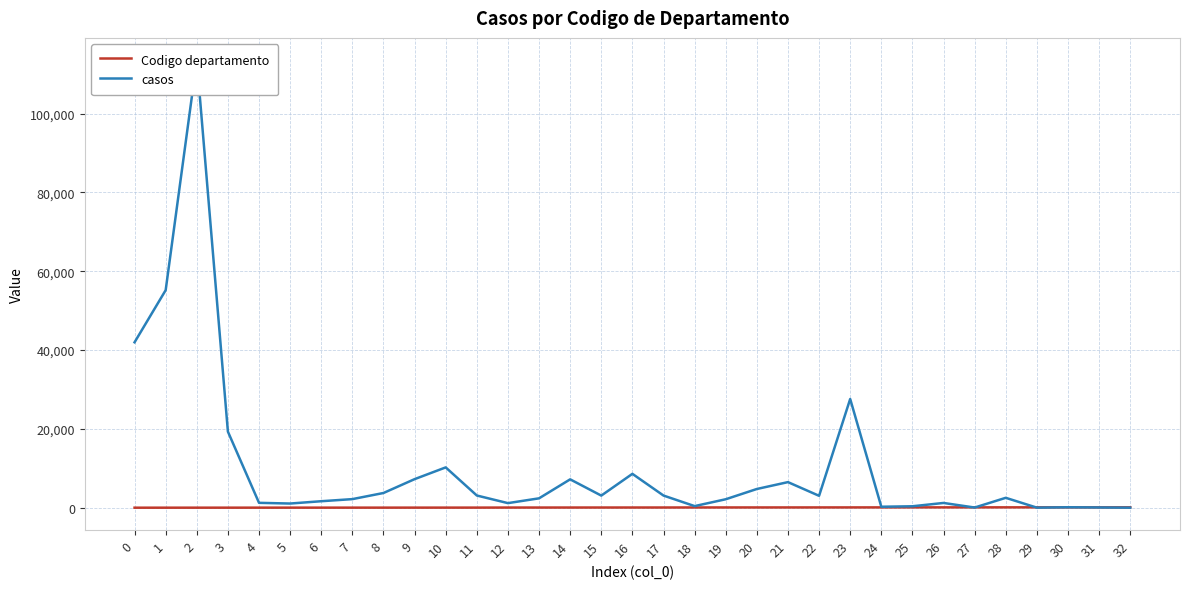

Is it true that casos equals 409 at 18?

True